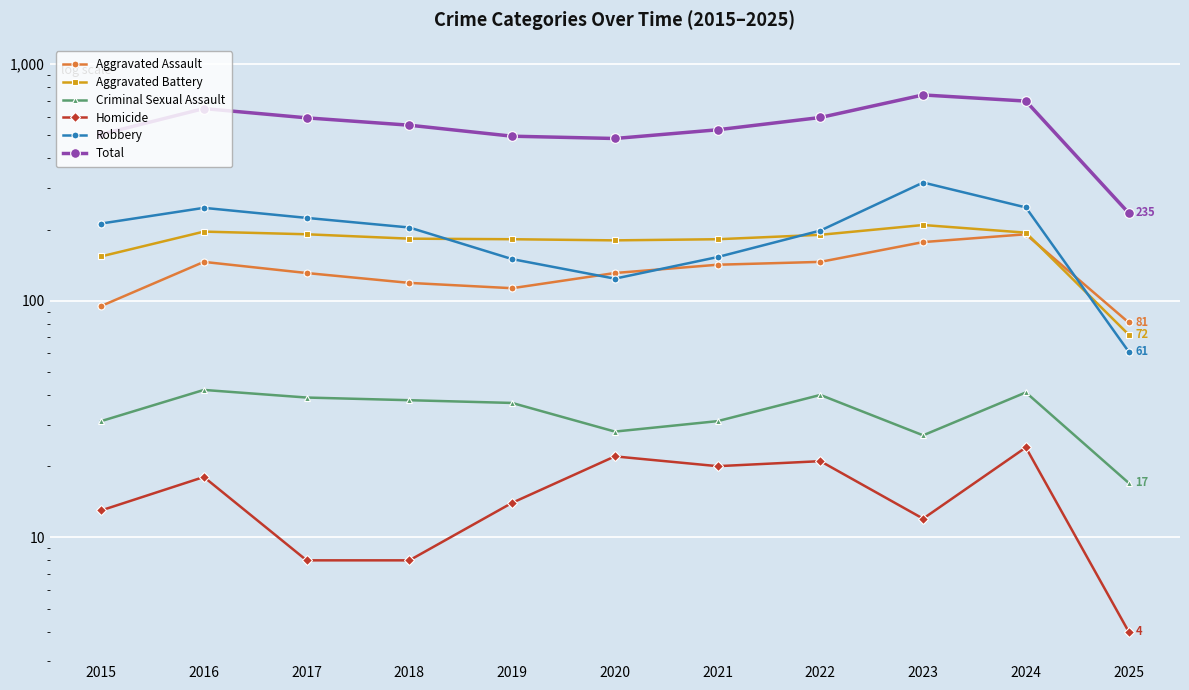

How many data points in Total are above 552?

5